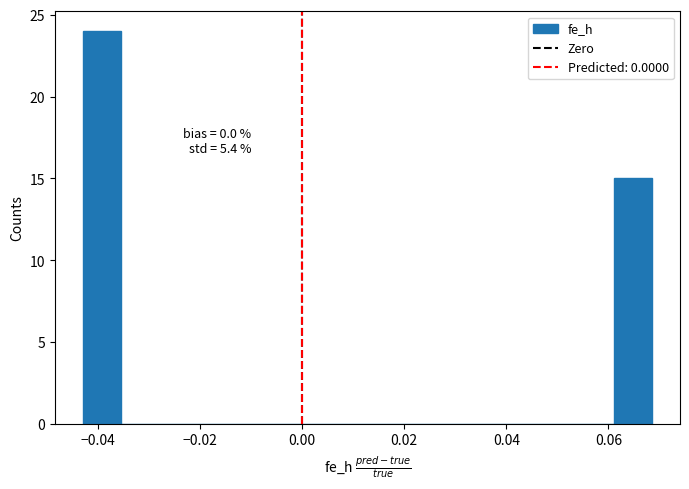

Around what value on the x-axis is the tallest bar? Give the approximate position of its centre, as read against the axis.

-0.040